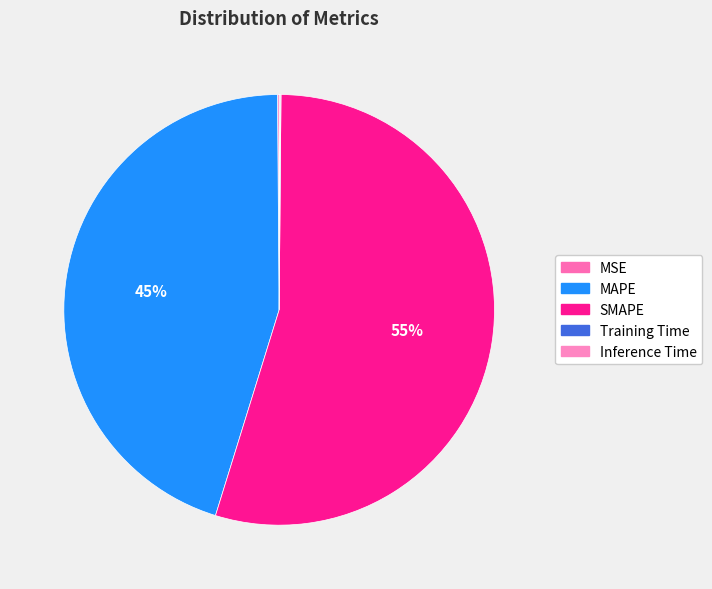

The MSE slice represents 6% of the pie. True or false?

False